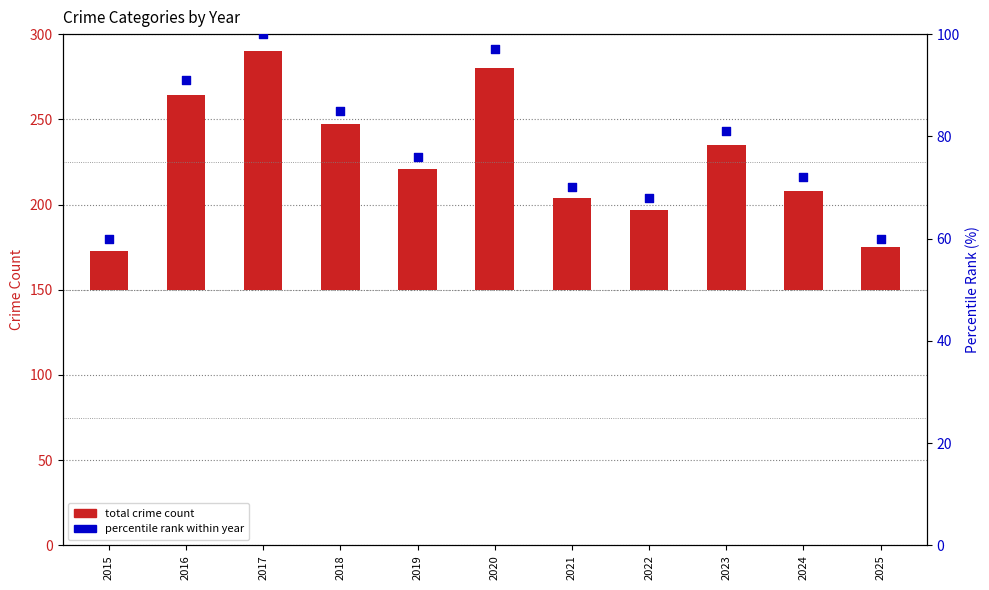

Which series reaches the maximum Y coordinate?

total crime count